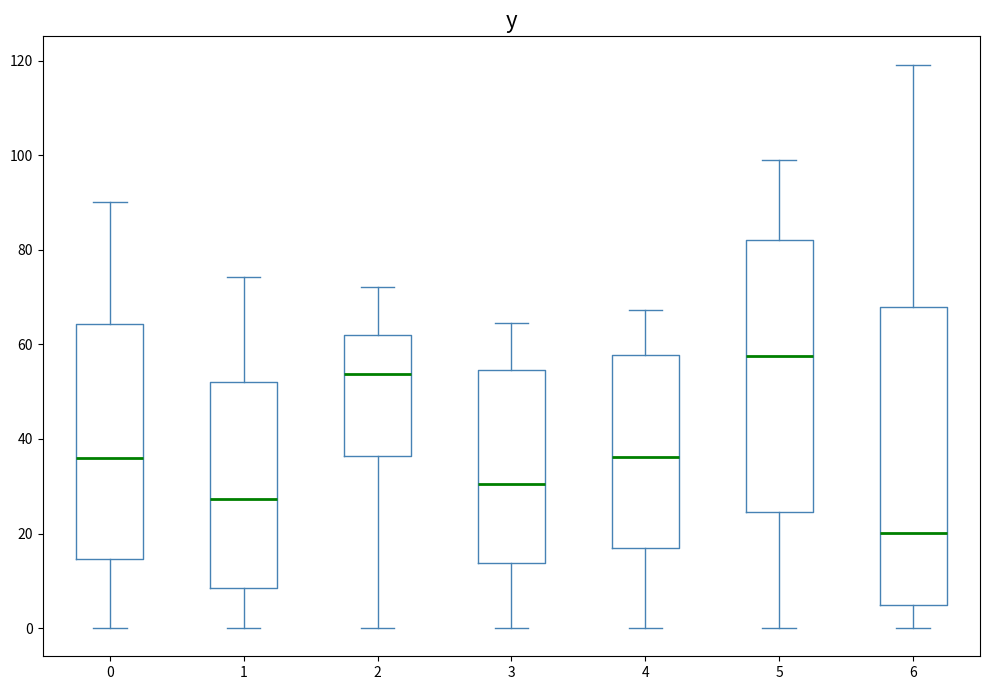

Comparing the boxes themselves (not the whiskers), which one is the tallest?

6